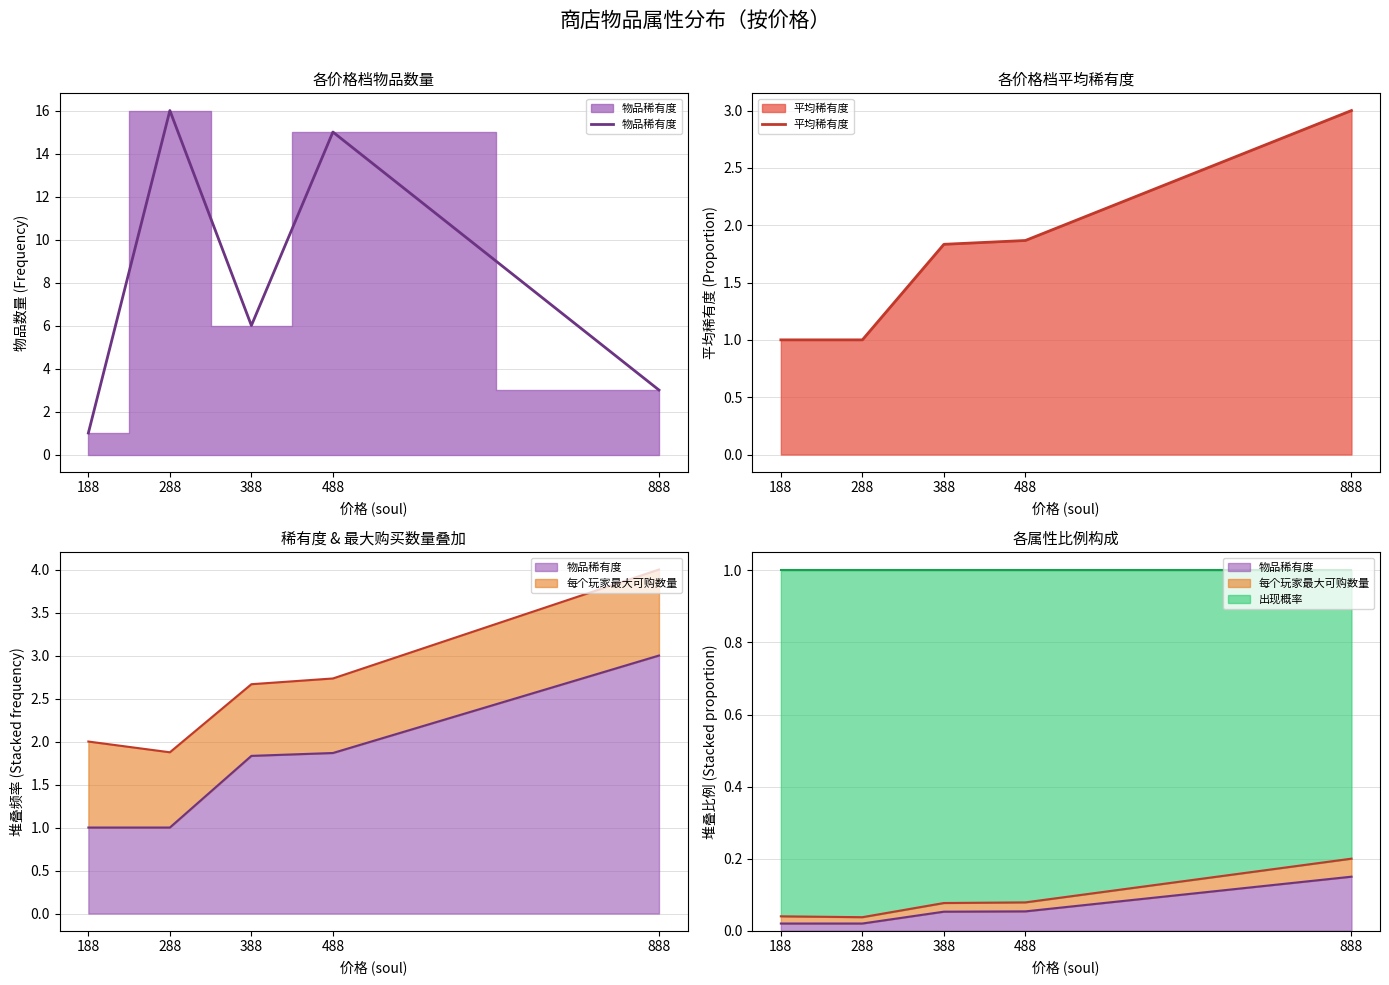

What is the sum of the 物品稀有度 values at 388 and 188?

7.0